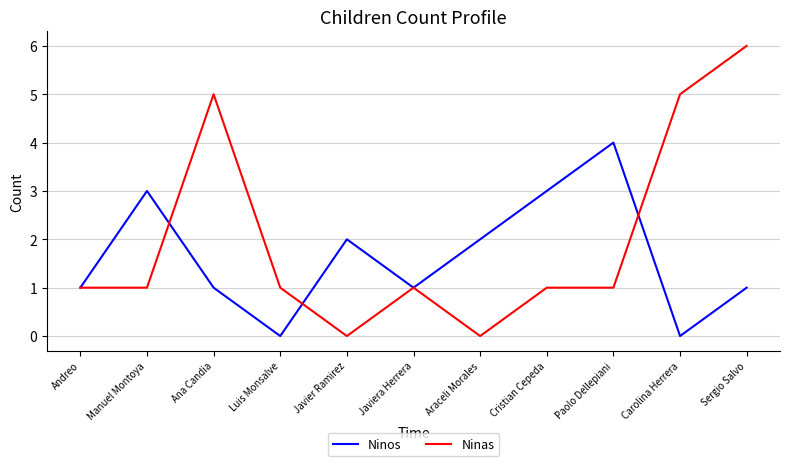

What is the sum of the Ninos values at Sergio Salvo and Javier Ramirez?

3